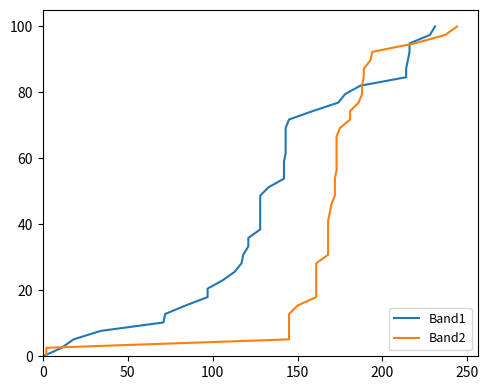

True or false: Band1 and Band2 cross at least once.

False